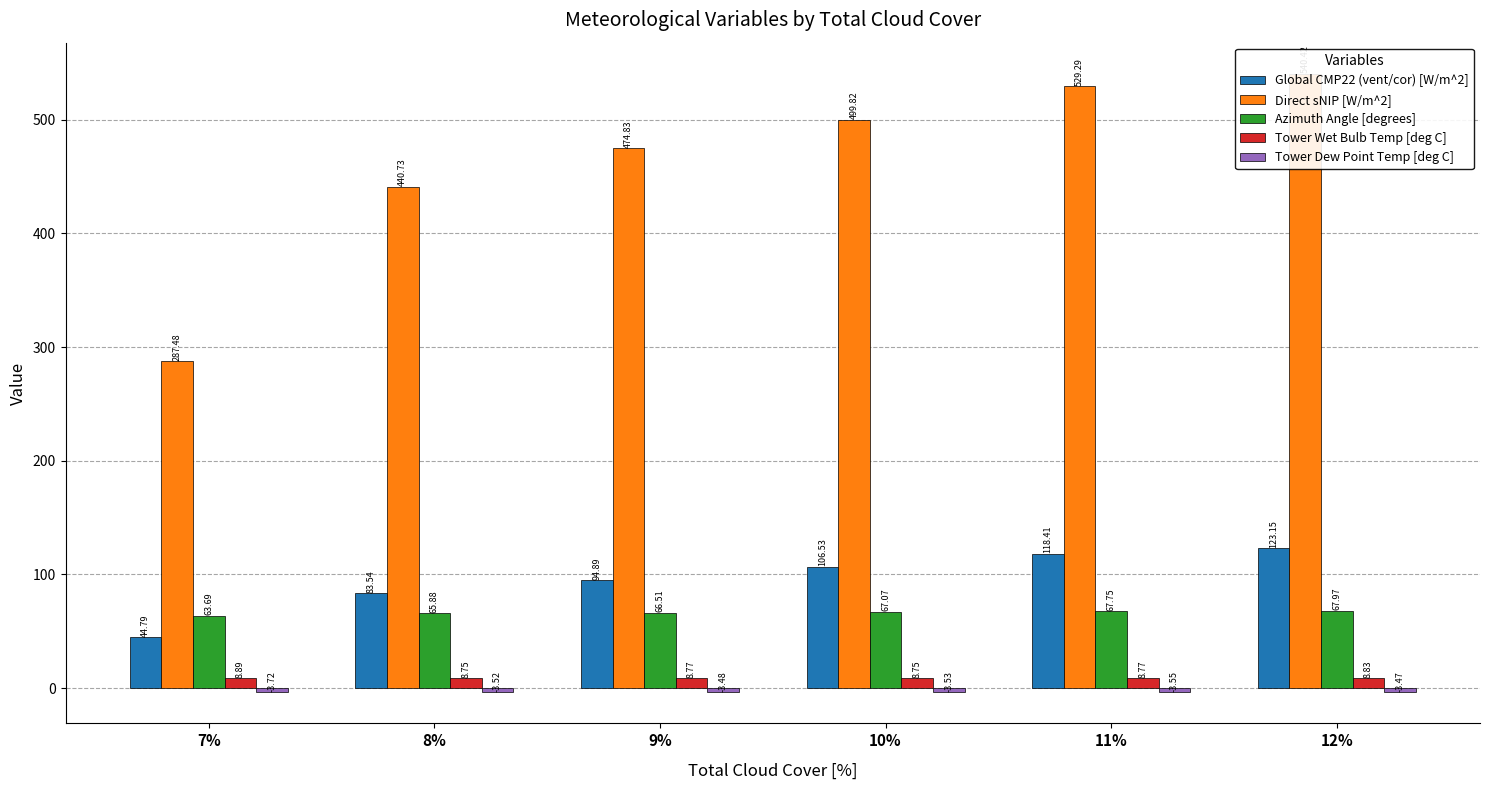

What is the smallest value displayed?

-3.7